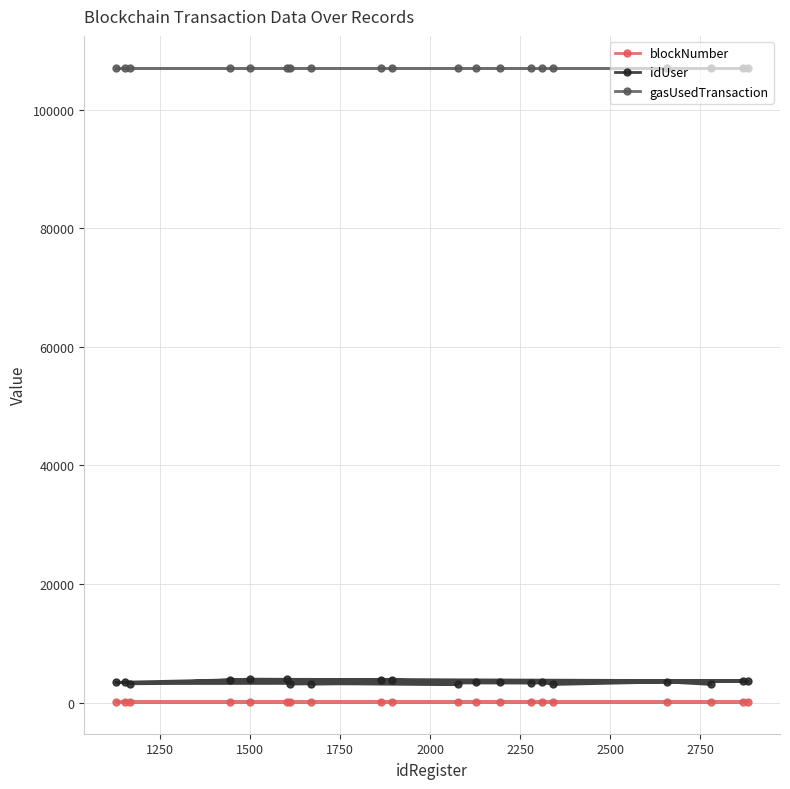

What is the maximum value shown in the chart?

107097